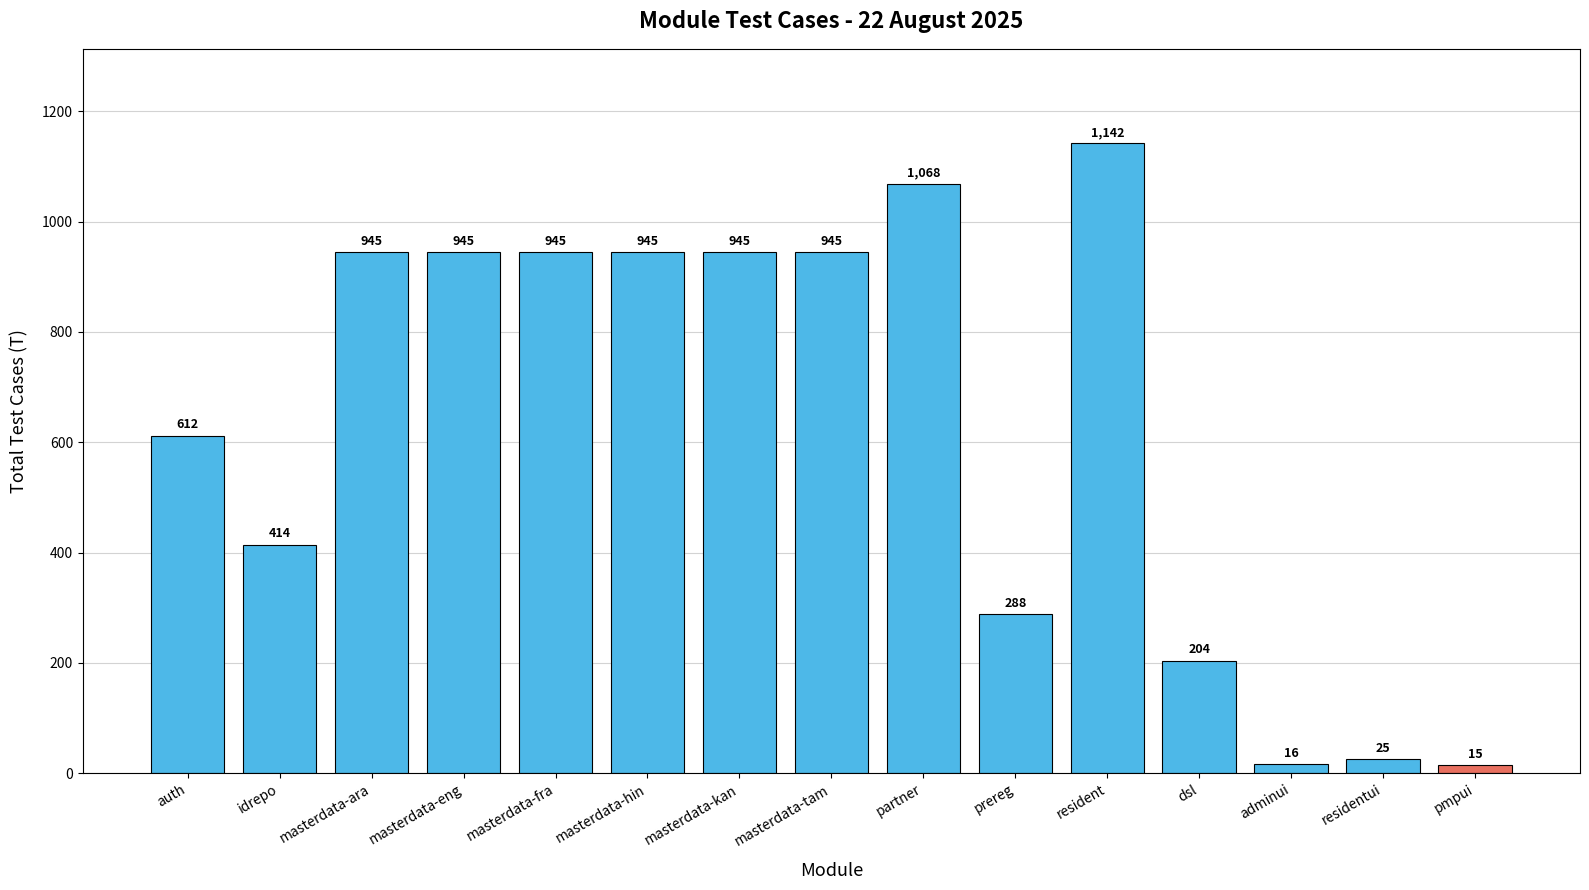

Which label corresponds to the largest value in the chart?

resident